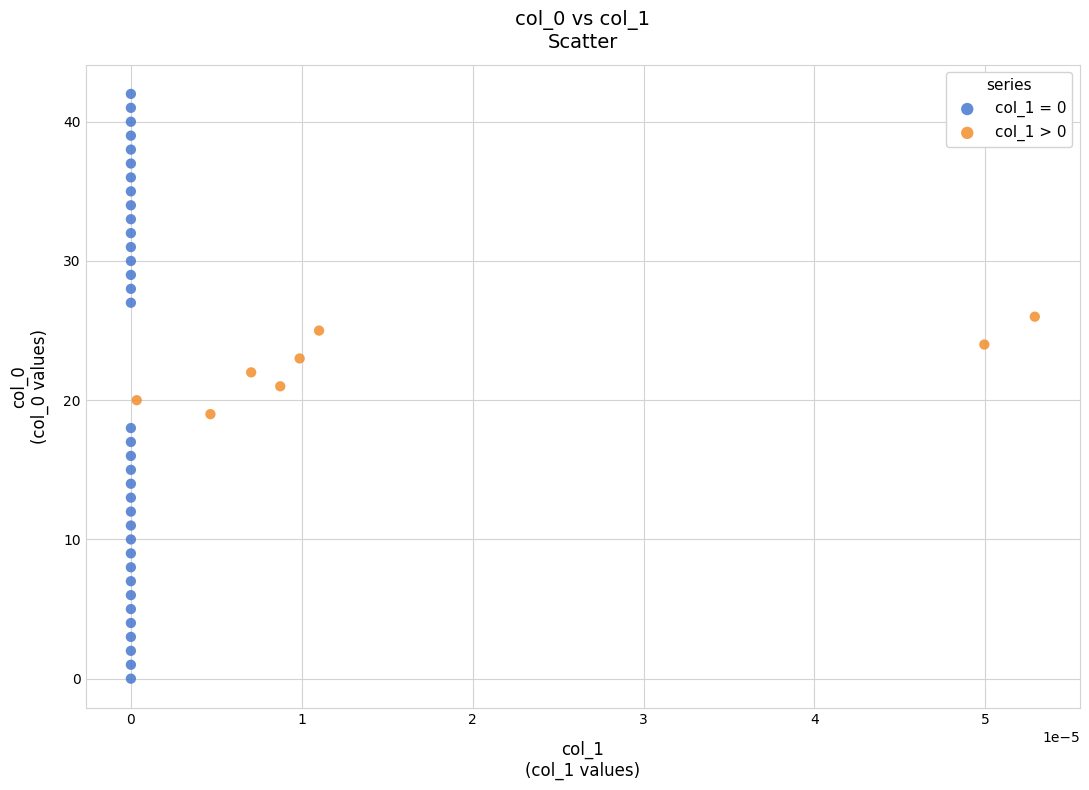

Which series has the largest Y range (max minus min)?

col_1 = 0